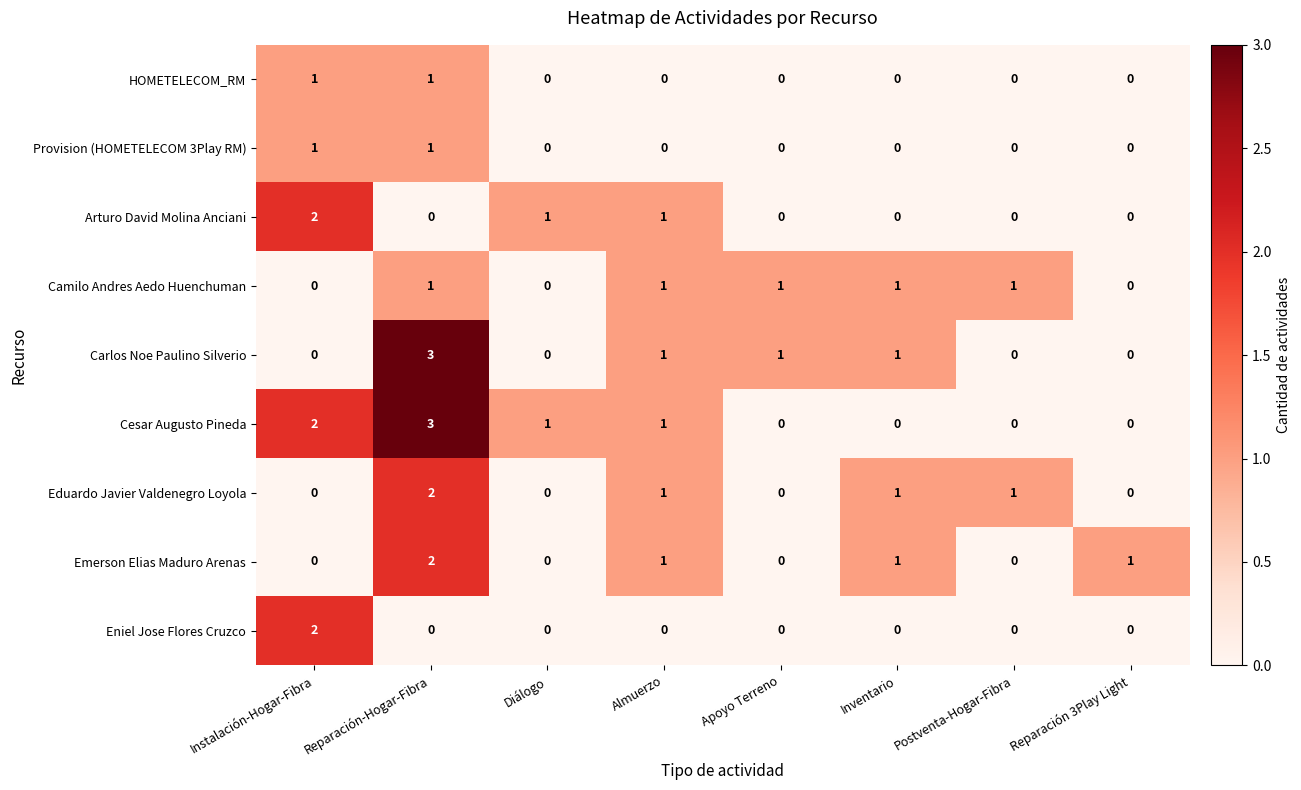

At which category does the chart reach its peak across all series?

Reparación-Hogar-Fibra